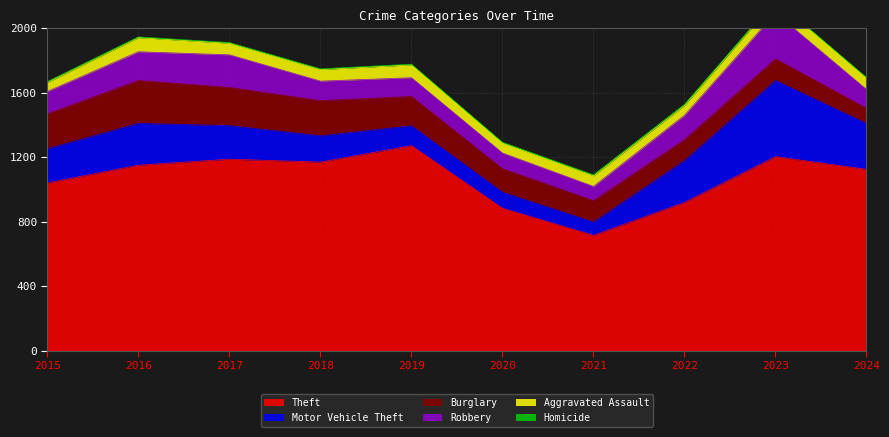

The value of Motor Vehicle Theft at 2015 is 357. True or false?

False